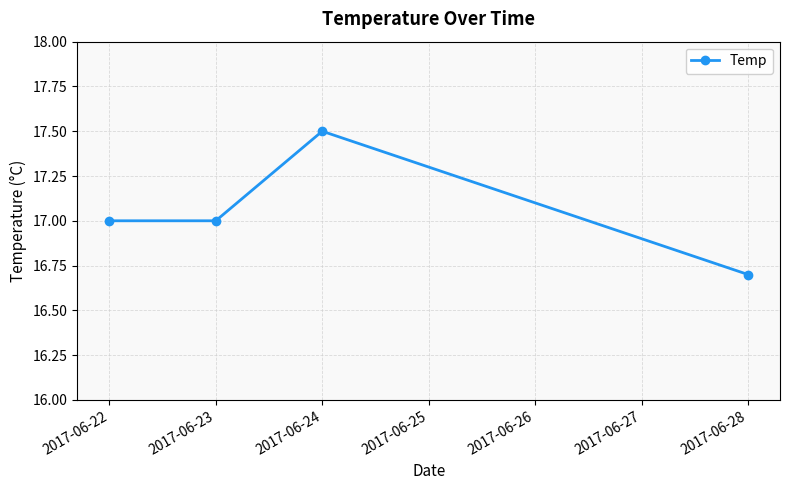

True or false: there are more than 1 points higher than both neighbors.

False